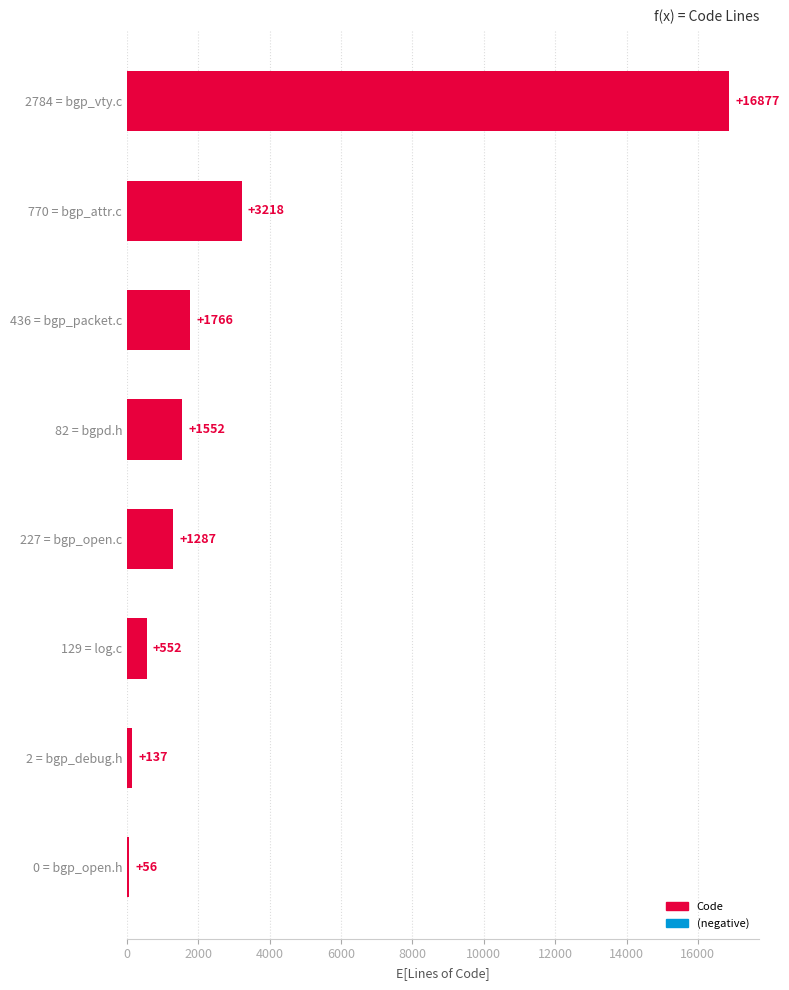

What is the change in value from 227 = bgp_open.c to 770 = bgp_attr.c?

+1931